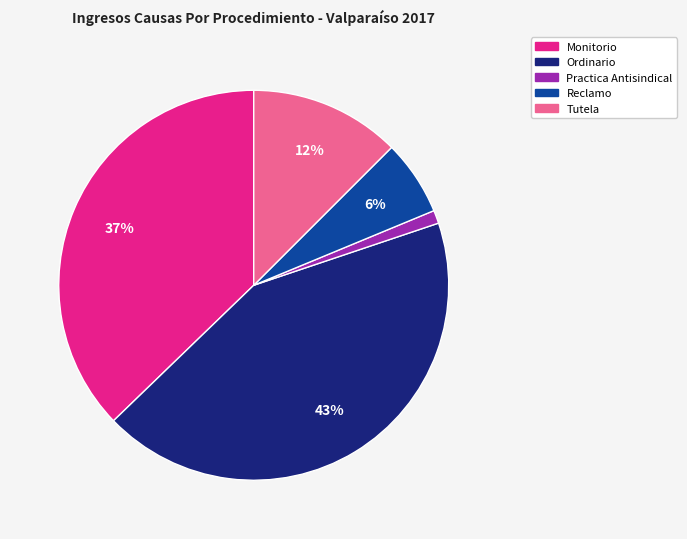

The Tutela slice represents 2% of the pie. True or false?

False